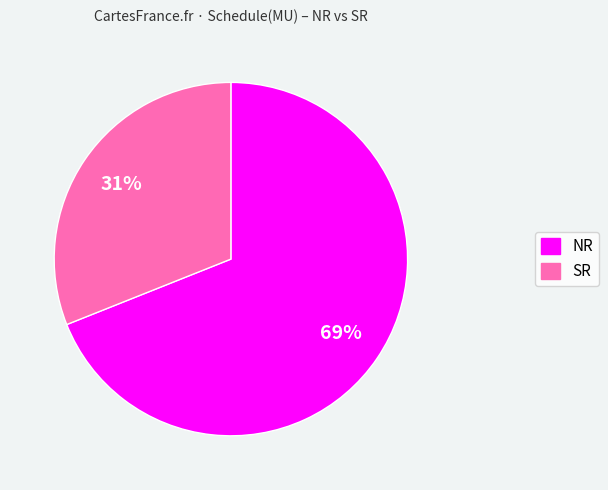

Which category has the biggest portion of the pie?

NR